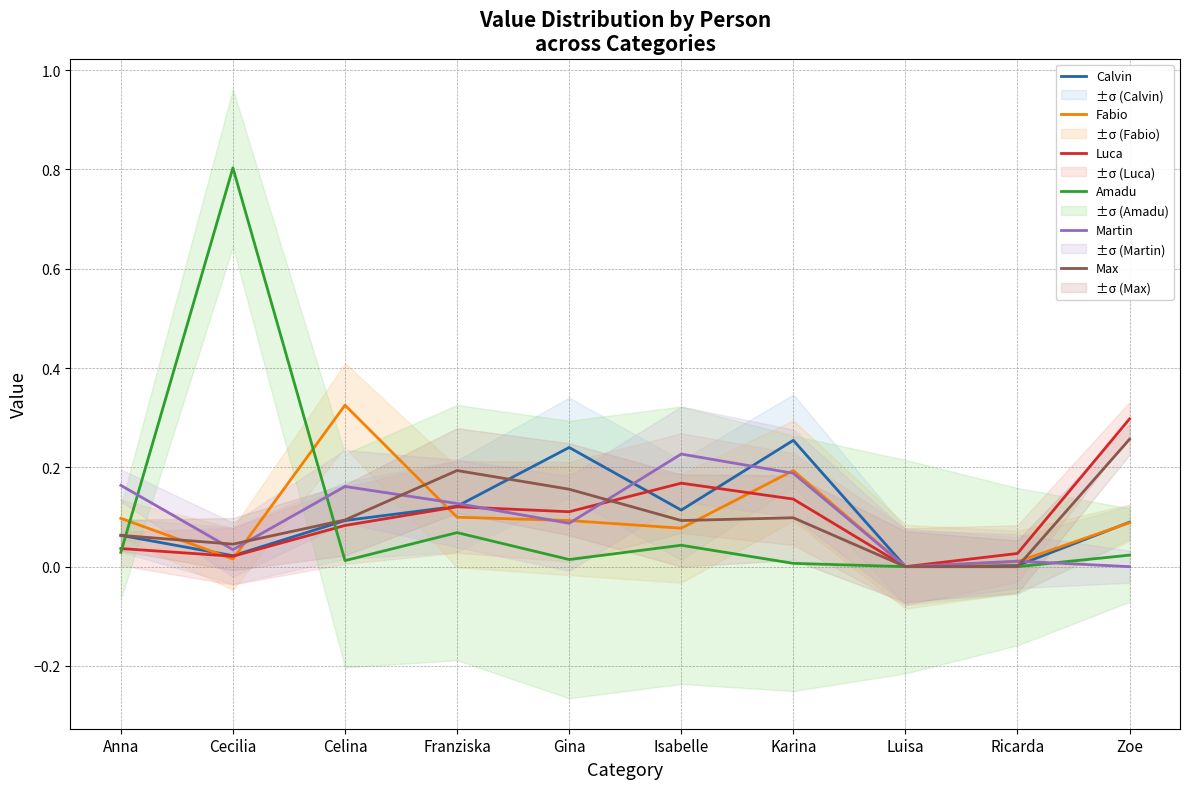

How many data points in Martin are above 0?

8